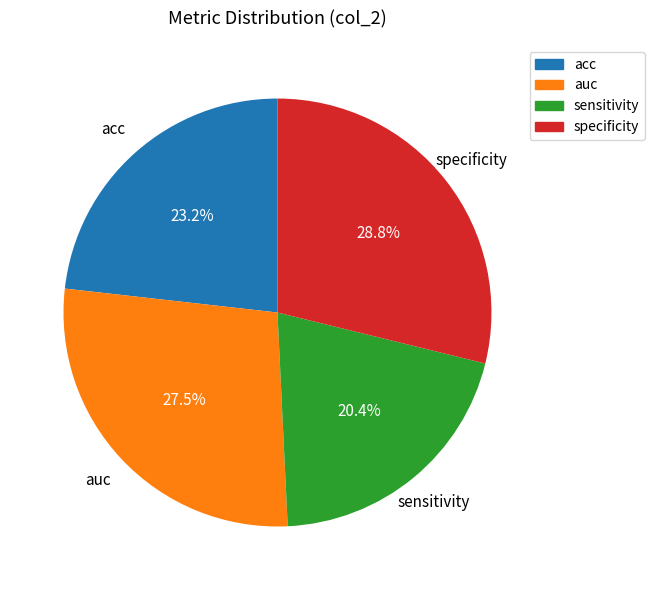

To the nearest percent, what is the average slice percentage?

25%